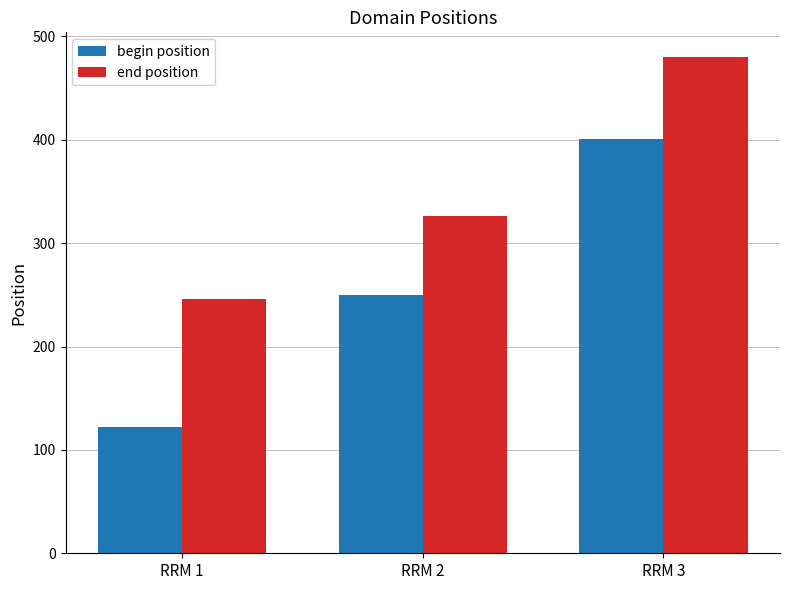

Does the chart contain any negative values?

No